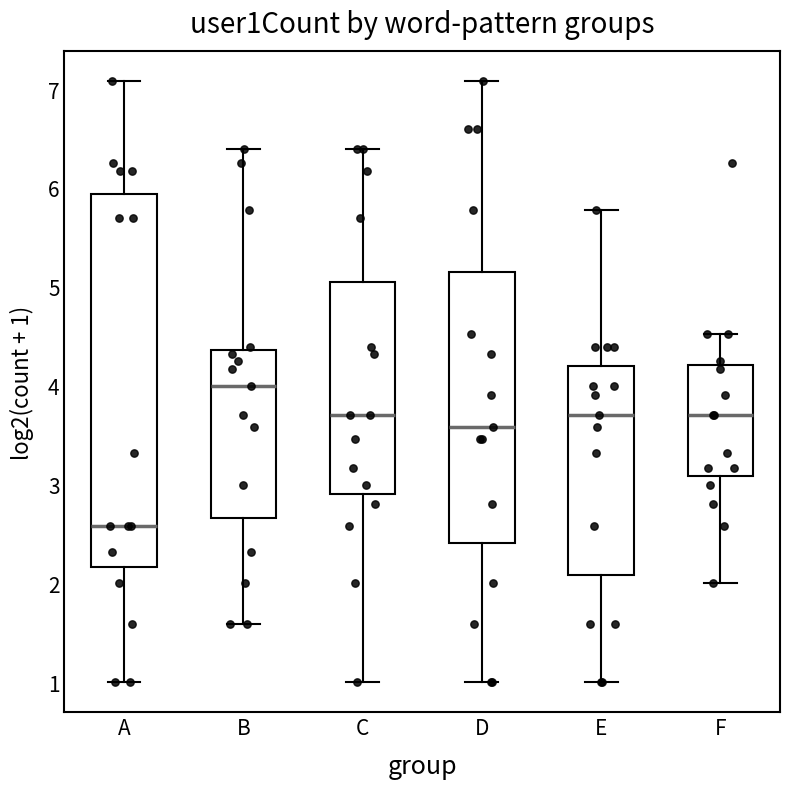

Where does the median line of the box for F sit on the y-axis? The values are not printed on the chart, so give them approximately, as read against the axis.

3.7